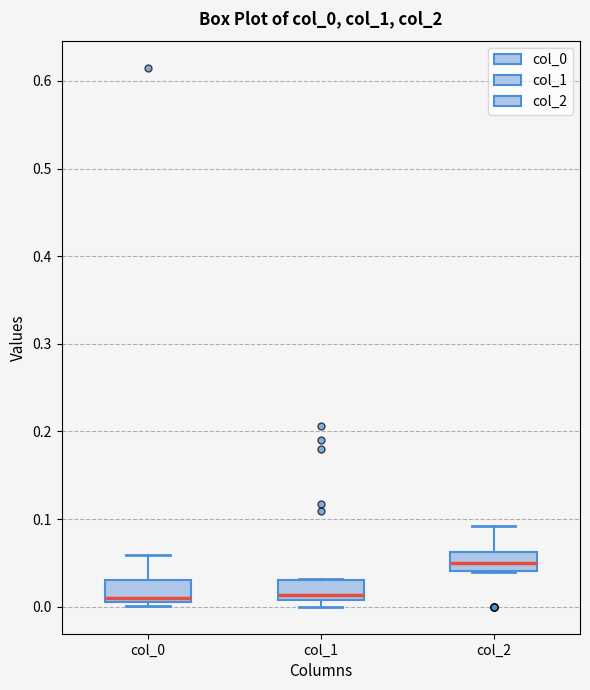

Where does the median line of the box for col_2 sit on the y-axis? The values are not printed on the chart, so give them approximately, as read against the axis.

0.05